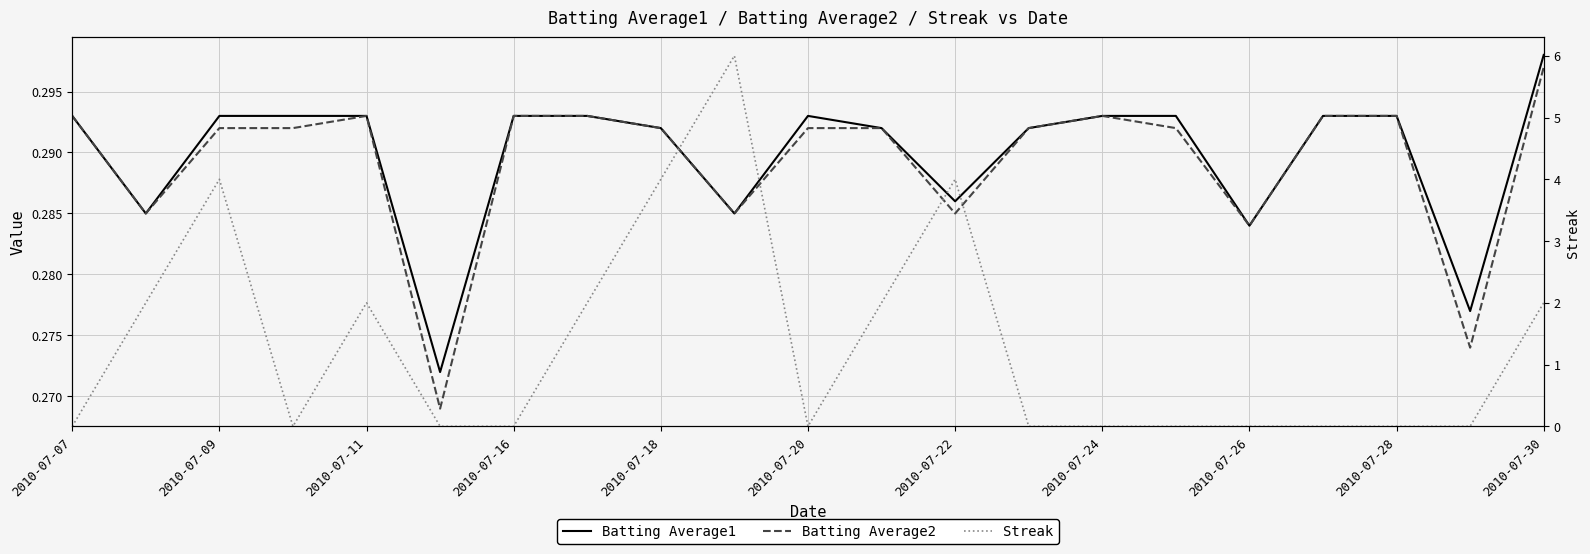

Does the chart display data point markers on the line(s)?

No